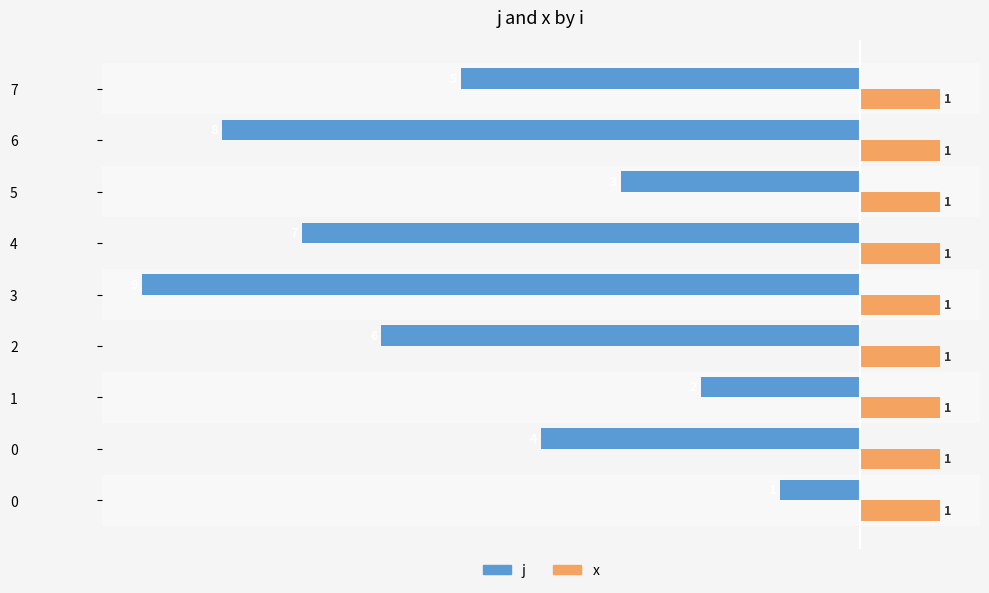

What are all the series names shown in the legend?

j, x